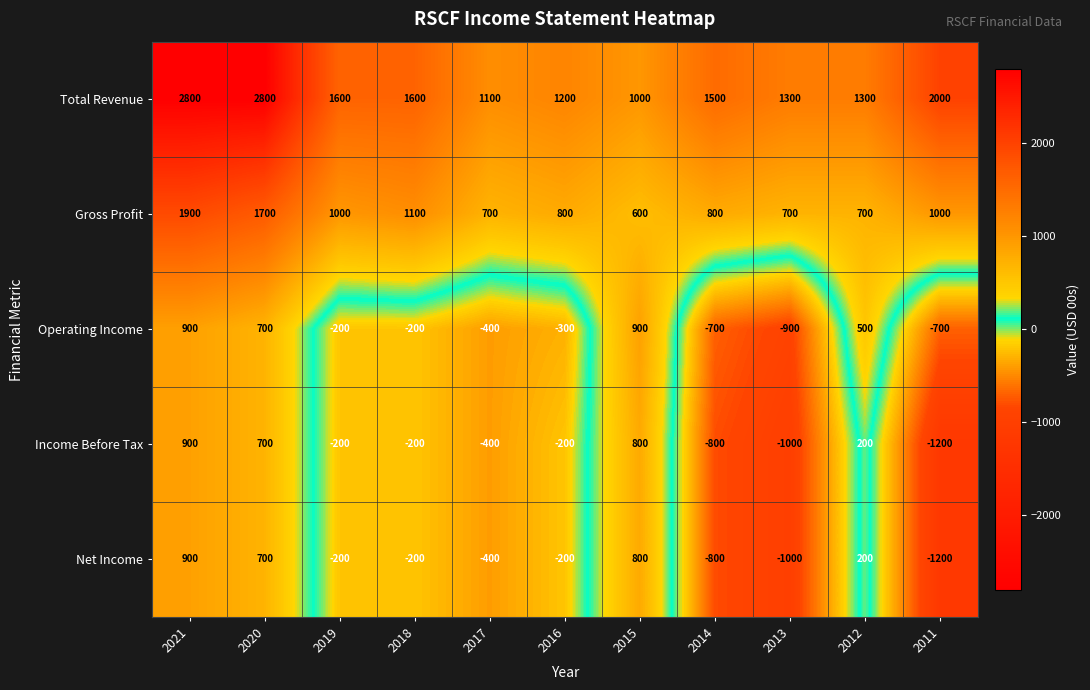

What is the sum of all Income Before Tax values?

-1400